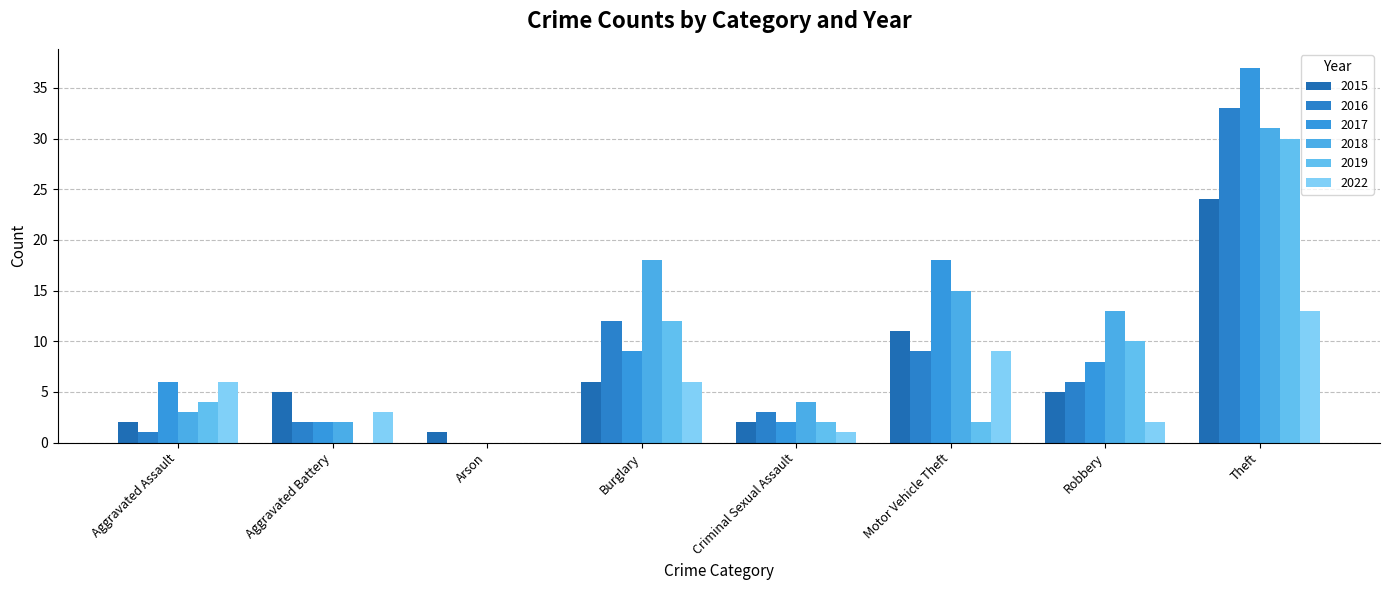

Reading right to left, list all the values displayed in this chart.

2015: Theft=24	Robbery=5	Motor Vehicle Theft=11	Criminal Sexual Assault=2	Burglary=6	Arson=1	Aggravated Battery=5	Aggravated Assault=2
2016: Theft=33	Robbery=6	Motor Vehicle Theft=9	Criminal Sexual Assault=3	Burglary=12	Arson=0	Aggravated Battery=2	Aggravated Assault=1
2017: Theft=37	Robbery=8	Motor Vehicle Theft=18	Criminal Sexual Assault=2	Burglary=9	Arson=0	Aggravated Battery=2	Aggravated Assault=6
2018: Theft=31	Robbery=13	Motor Vehicle Theft=15	Criminal Sexual Assault=4	Burglary=18	Arson=0	Aggravated Battery=2	Aggravated Assault=3
2019: Theft=30	Robbery=10	Motor Vehicle Theft=2	Criminal Sexual Assault=2	Burglary=12	Arson=0	Aggravated Battery=0	Aggravated Assault=4
2022: Theft=13	Robbery=2	Motor Vehicle Theft=9	Criminal Sexual Assault=1	Burglary=6	Arson=0	Aggravated Battery=3	Aggravated Assault=6